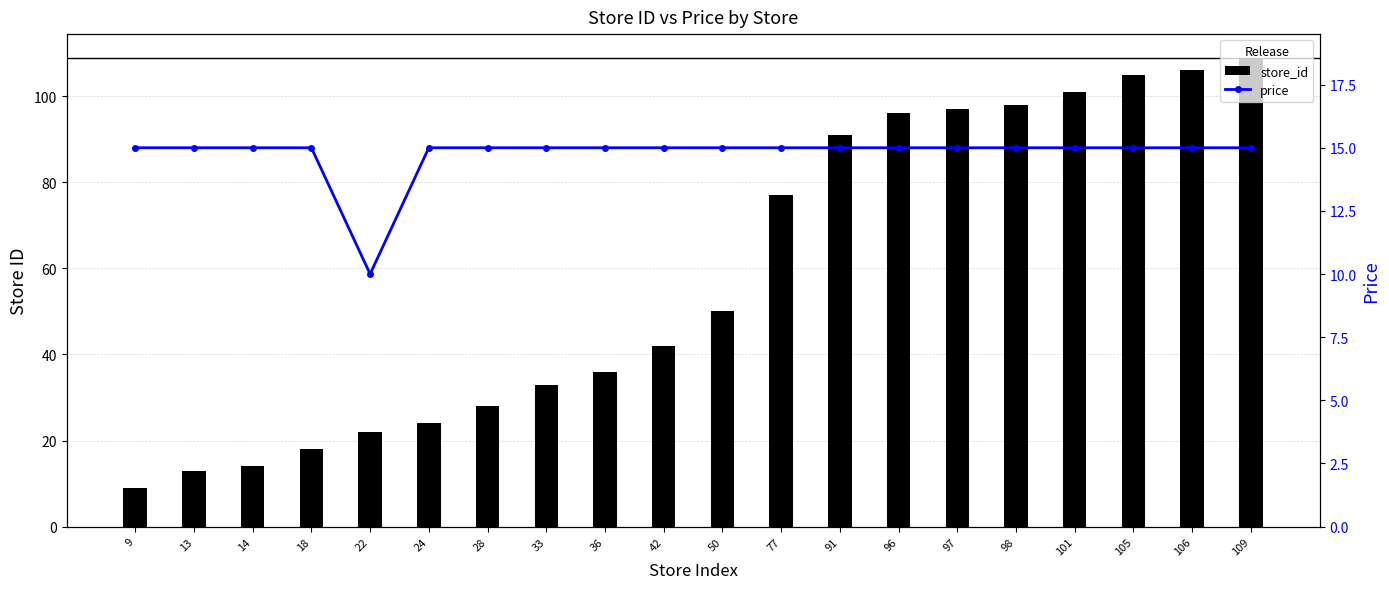

What is the value of the store_id bar at the 8th from the left?

33